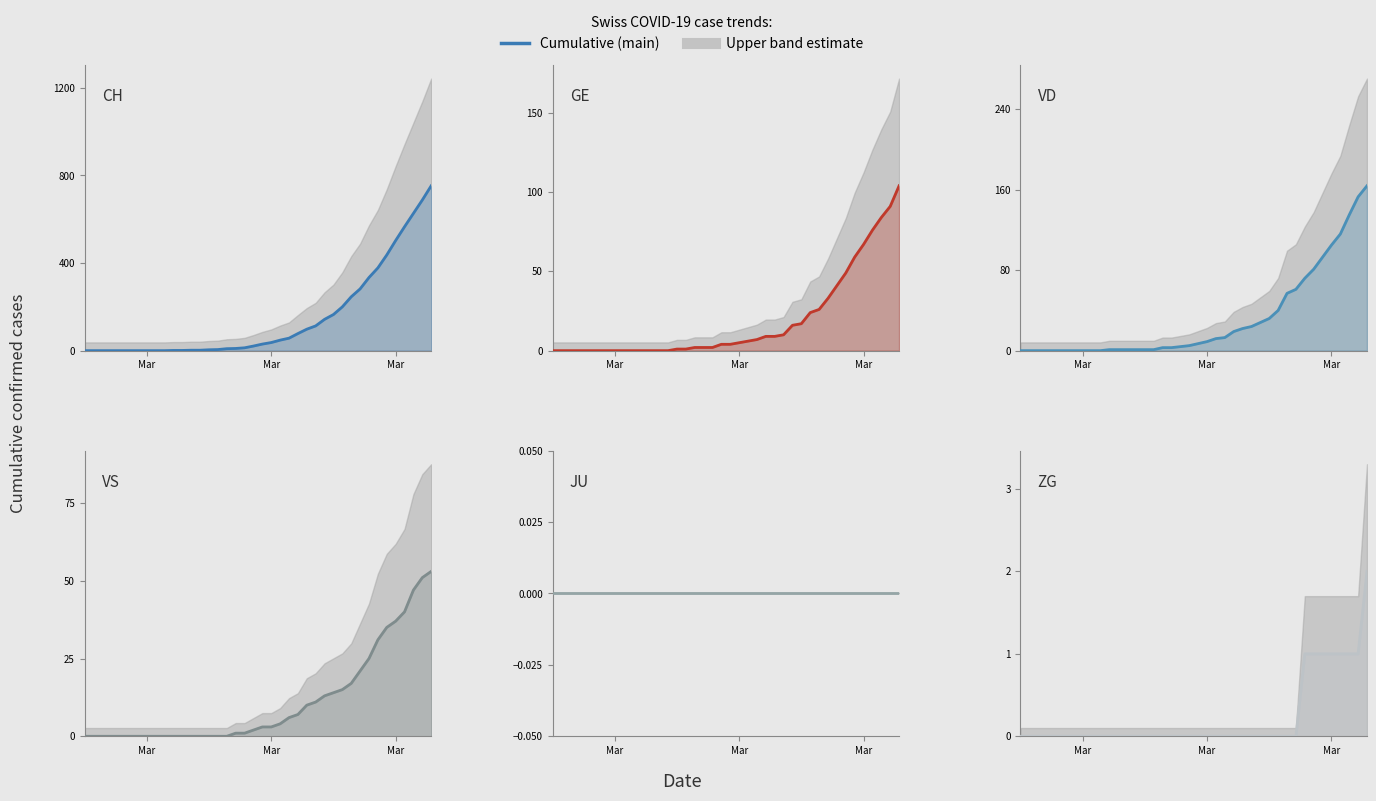

Which series has the widest spread of values?

CH